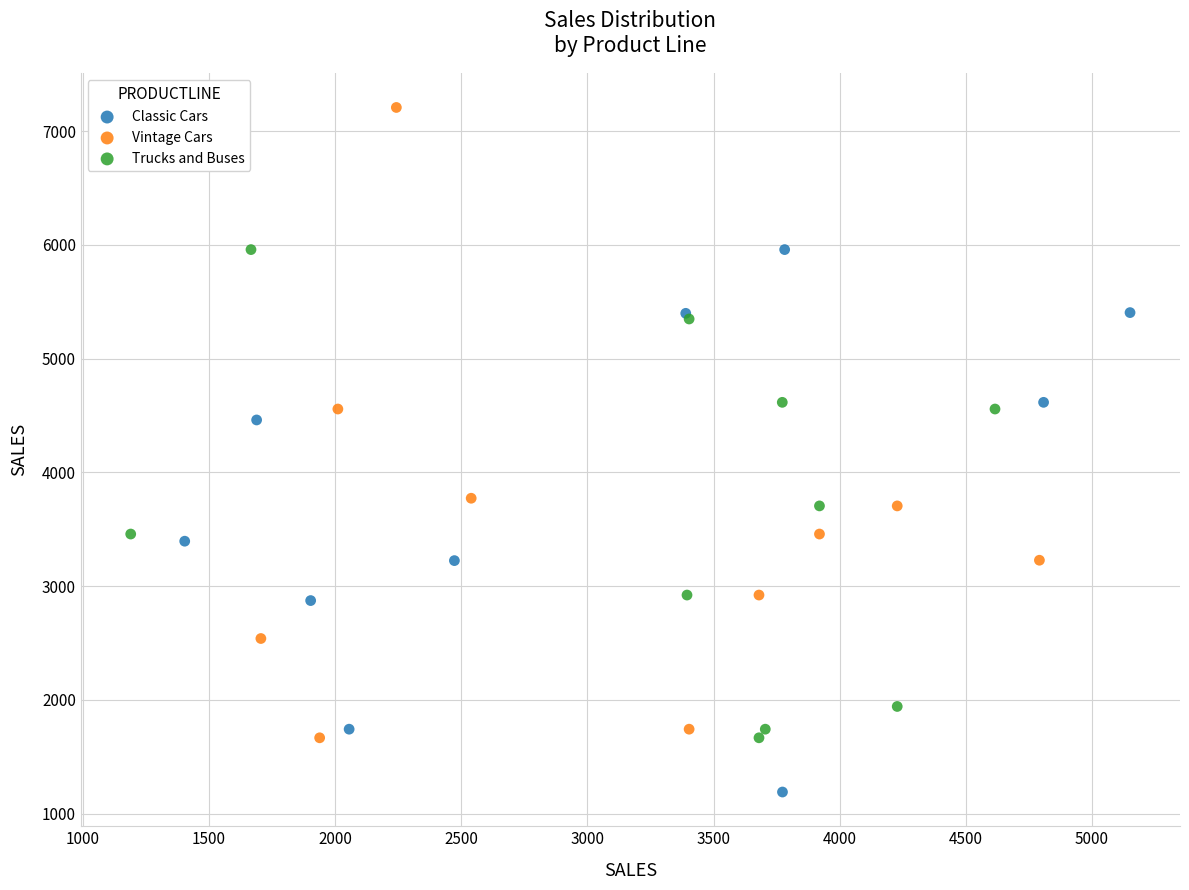

Which series reaches the minimum Y coordinate?

Classic Cars